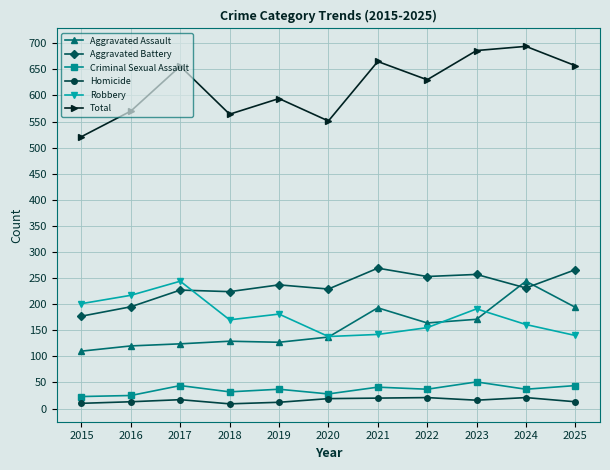

Which series changed the most between 2020 and 2024?

Total